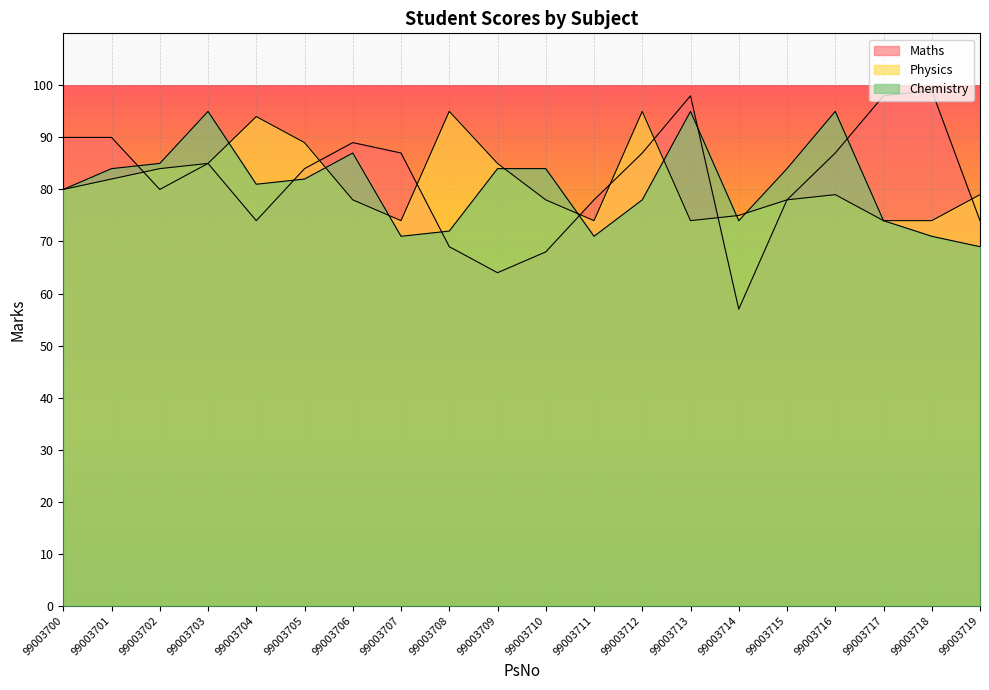

How many lines are shown in the chart?

3